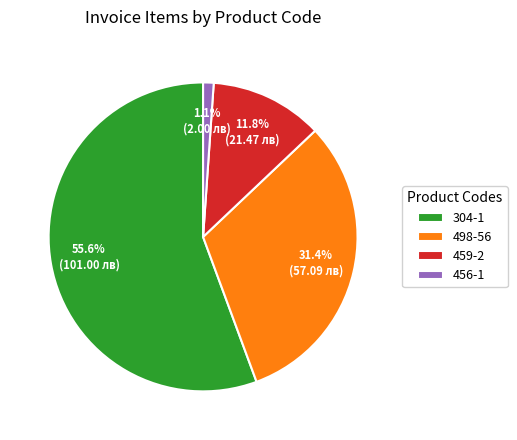

Does 498-56 represent more than half of the total?

No